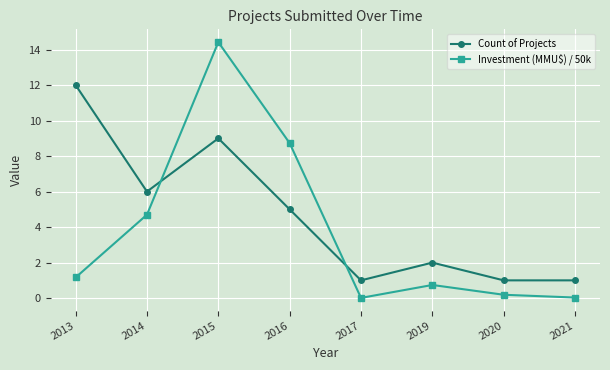

What is the value of the Investment (MMU$) / 50k point at the 3rd from the left?

14.4